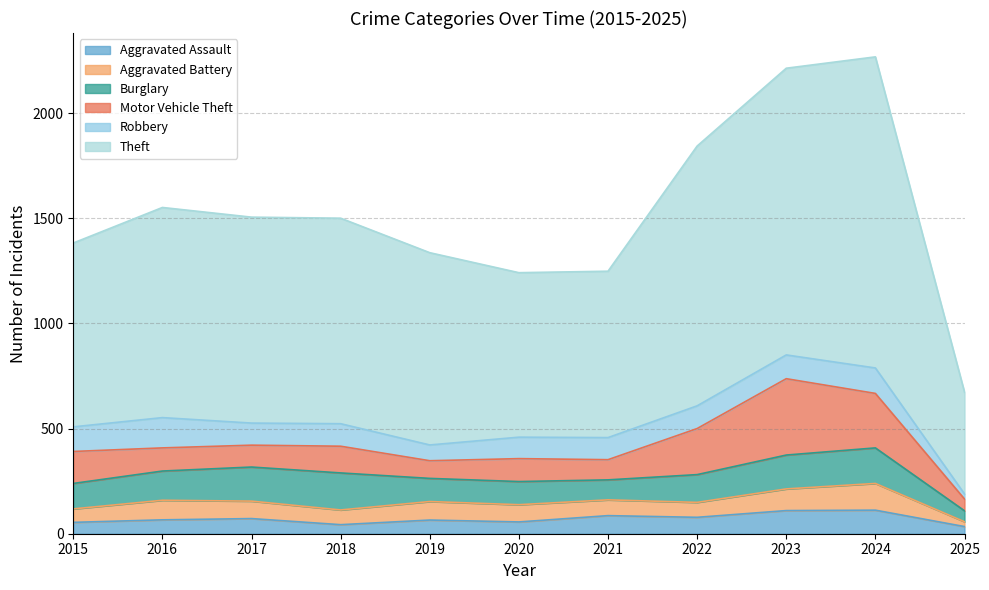

What is the greatest value displayed?

1479